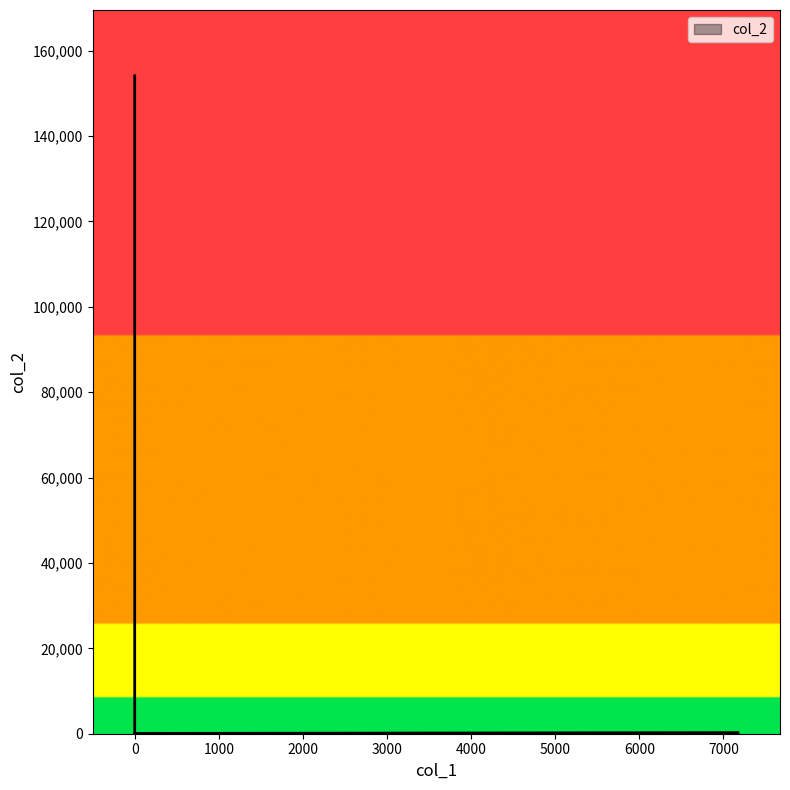

Reading left to right, what are all the values shown in this chart?

254.0	154107.0	145320.0	8787.0	846.0	5.7	63.6